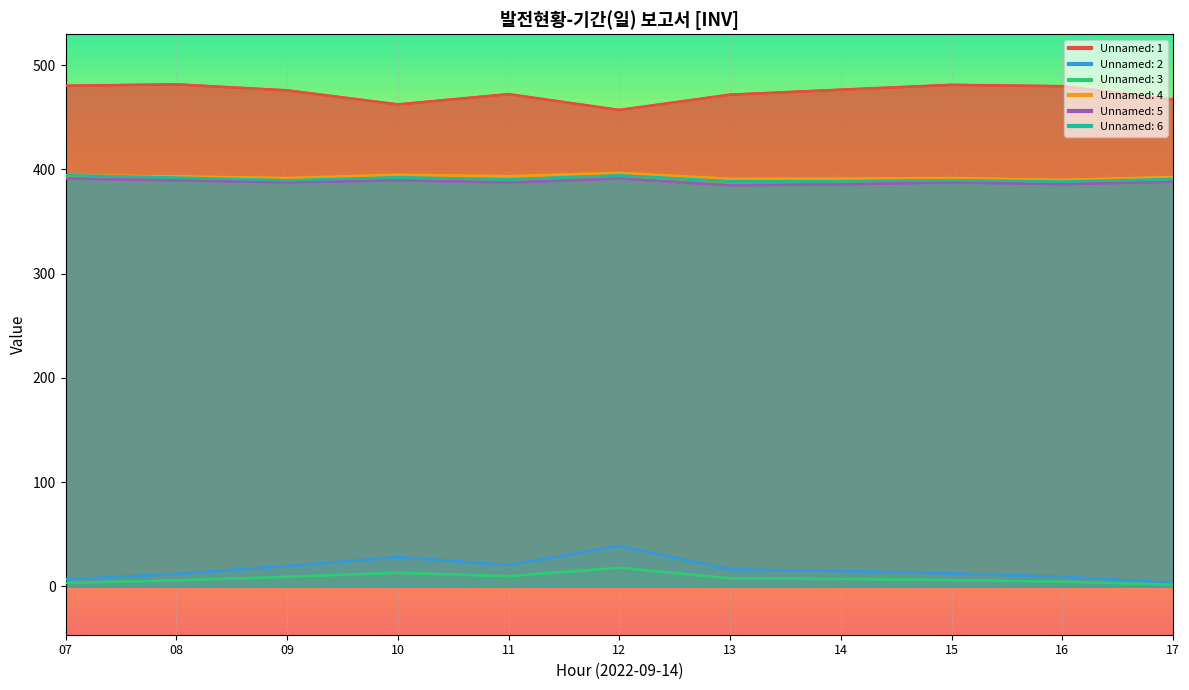

Does the chart display data point markers on the line(s)?

No